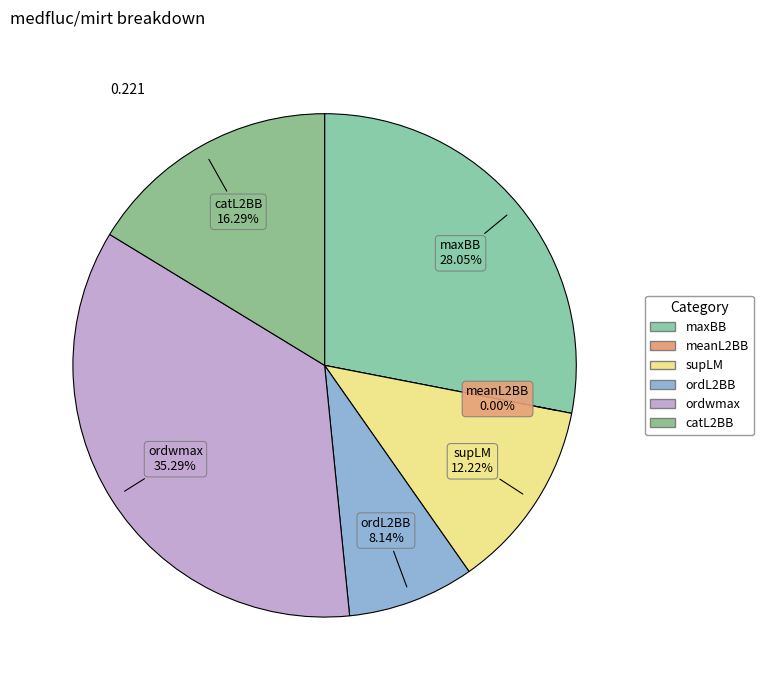

Do meanL2BB and catL2BB together represent more than half of the pie?

No